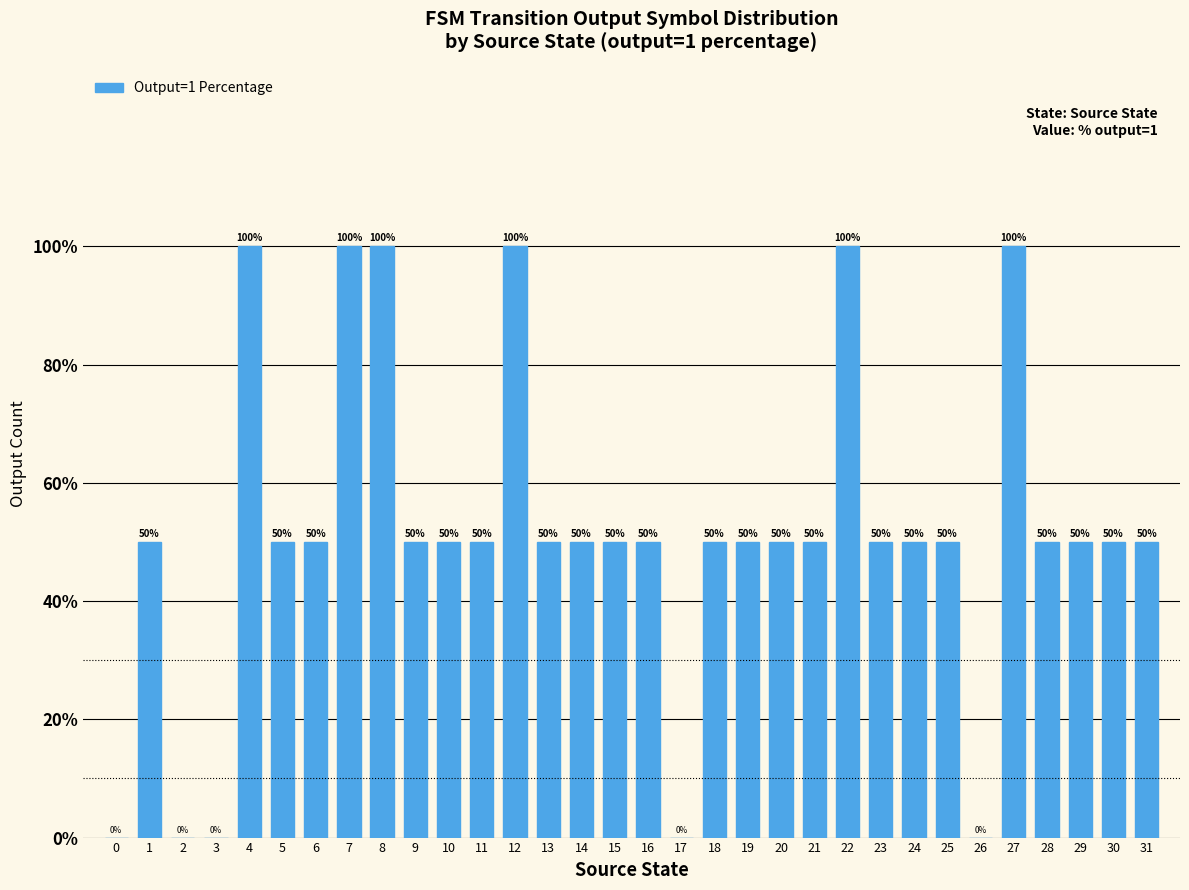

What is the greatest value displayed?

100